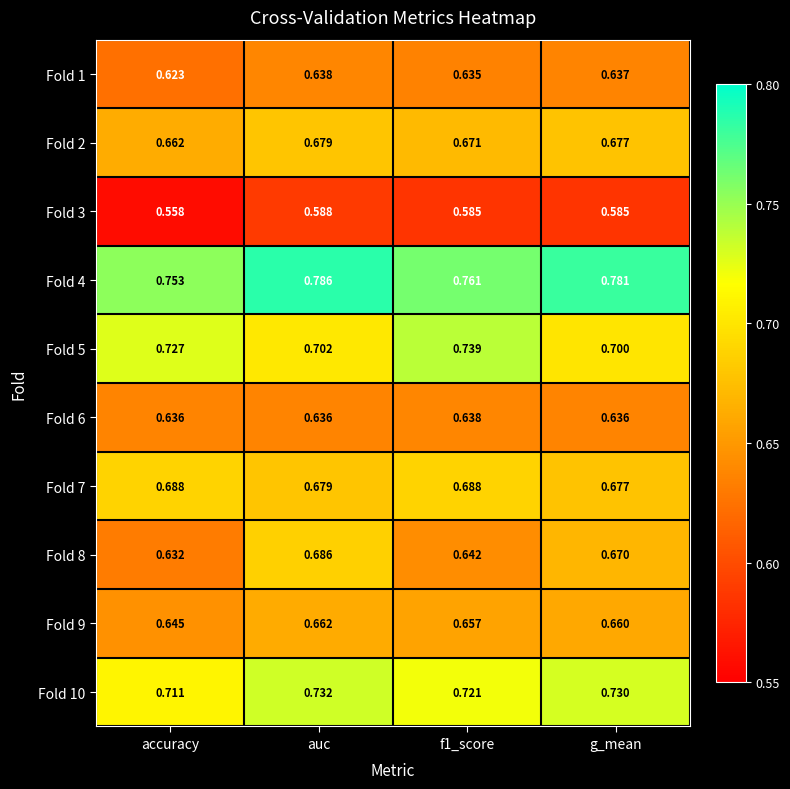

At which category is the sum across all series the highest?

auc